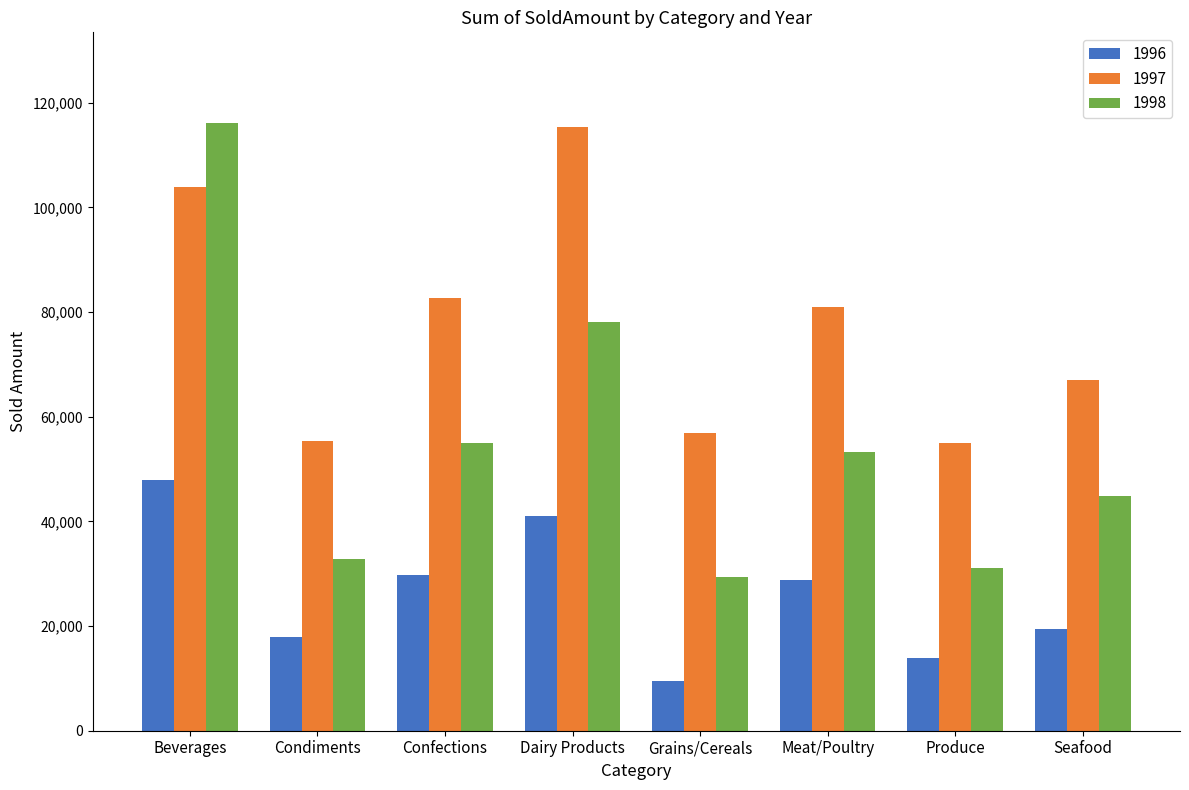

Is the value of 1997 at Grains/Cereals greater than the value of 1998 at Meat/Poultry?

Yes